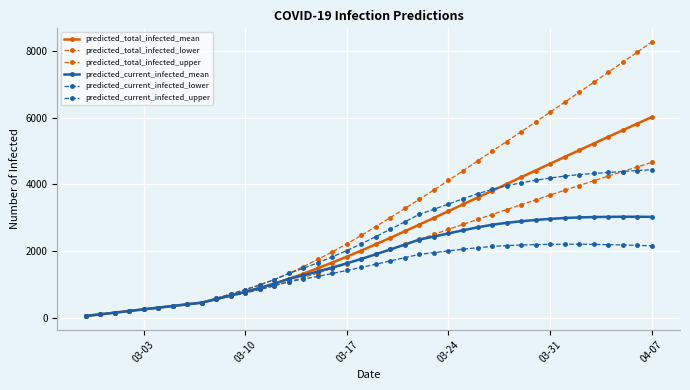

Does the chart have visible grid lines?

Yes